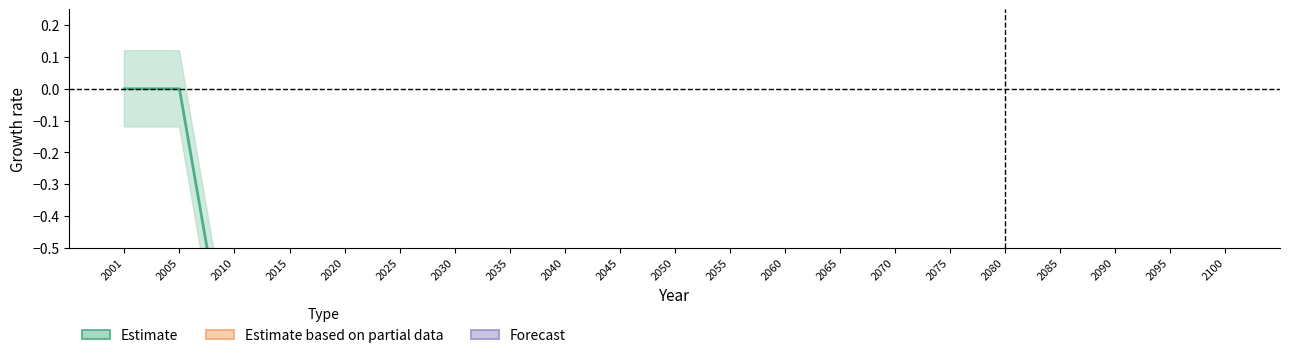

True or false: Coal and Oil intersect in this chart.

False